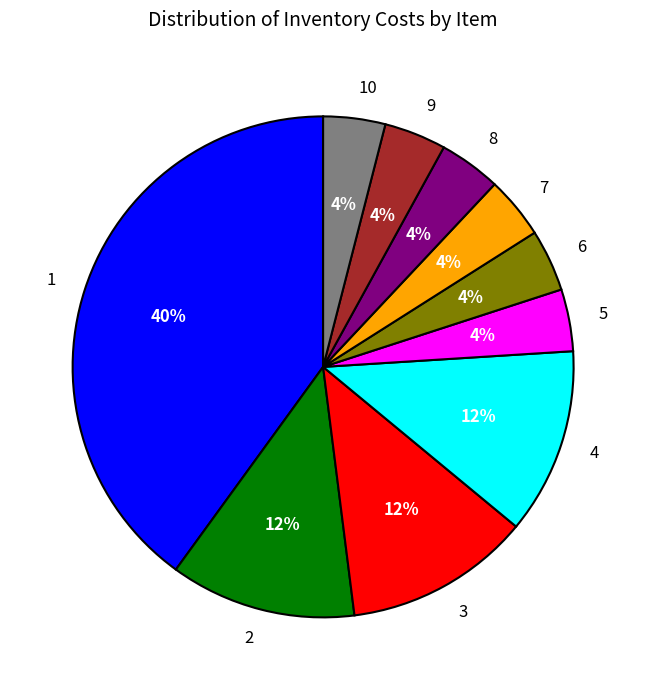

Do 4 and 9 together represent more than half of the pie?

No